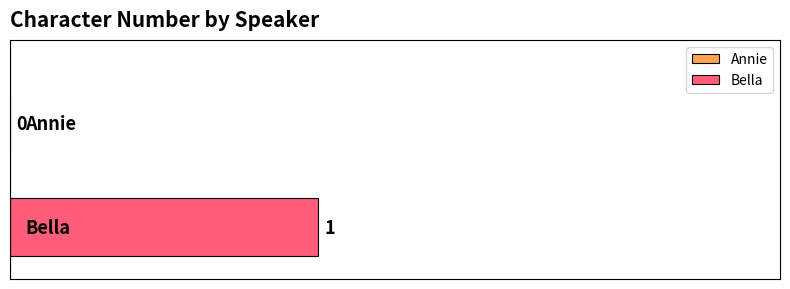

Rank the categories by value from highest to lowest.

Bella, Annie